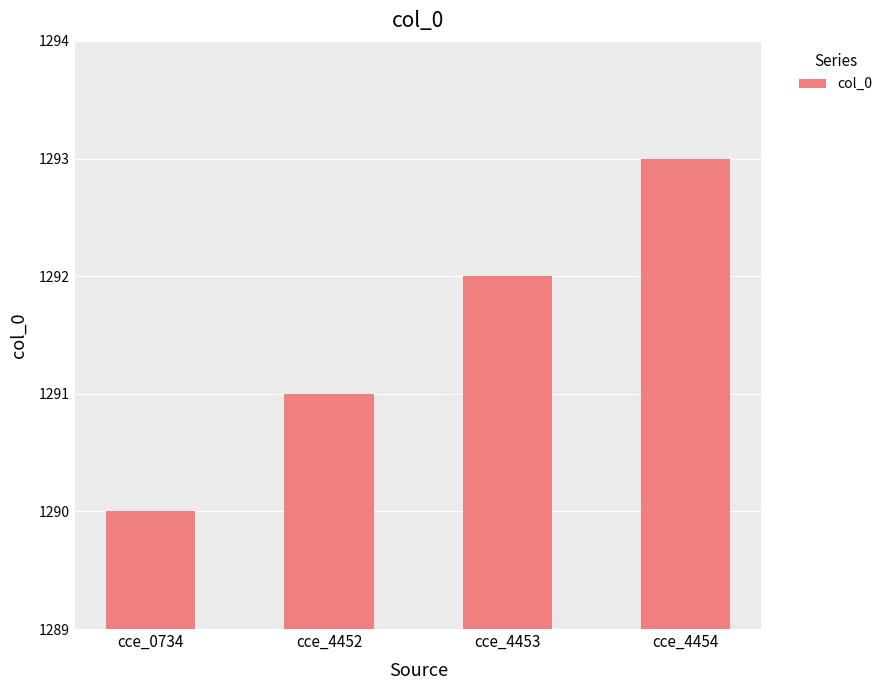

Are the bars grouped side by side (vs. stacked)?

No